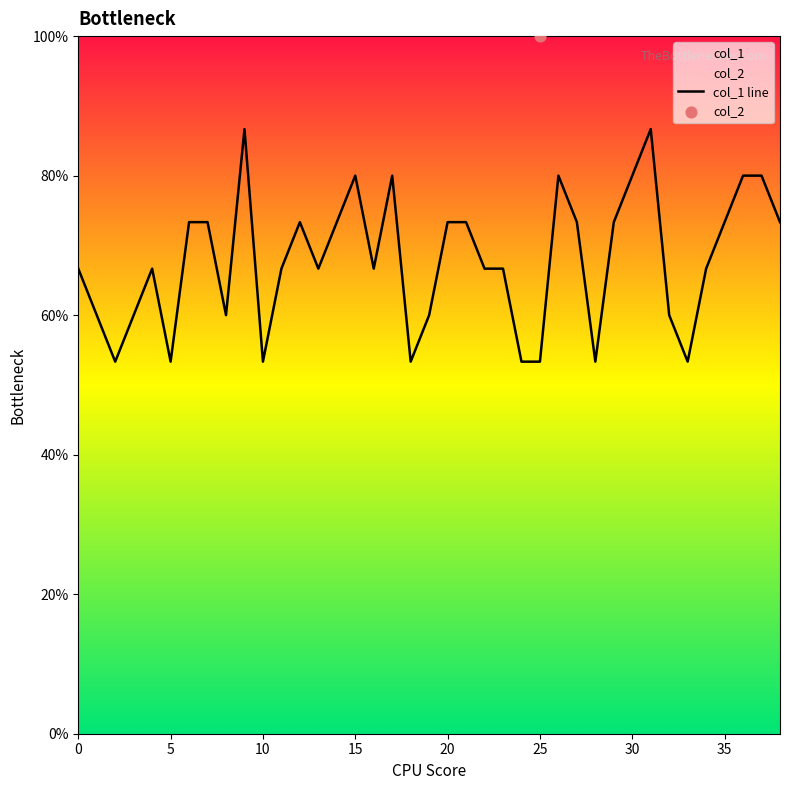

What is the change in value from 5 to 36?

+0.3